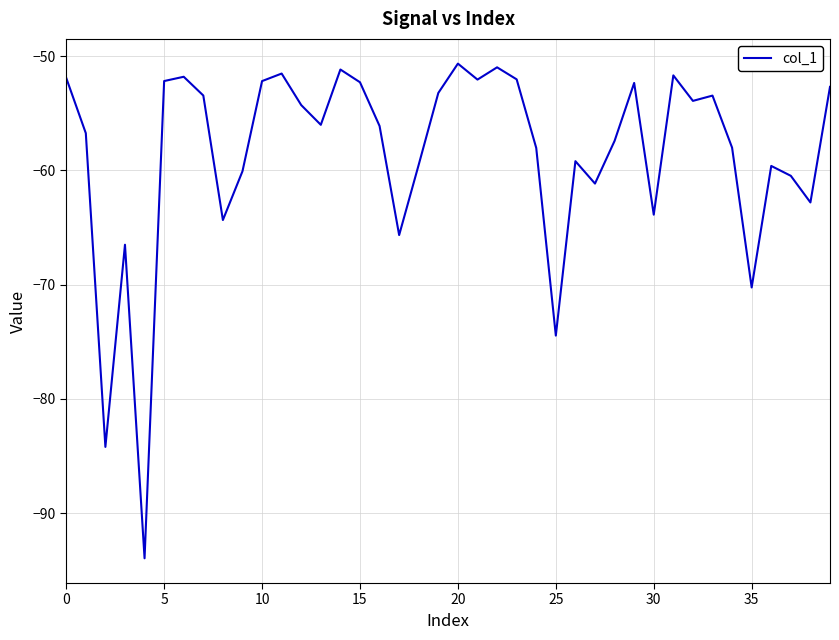

What is the difference between the maximum and minimum values?

43.3